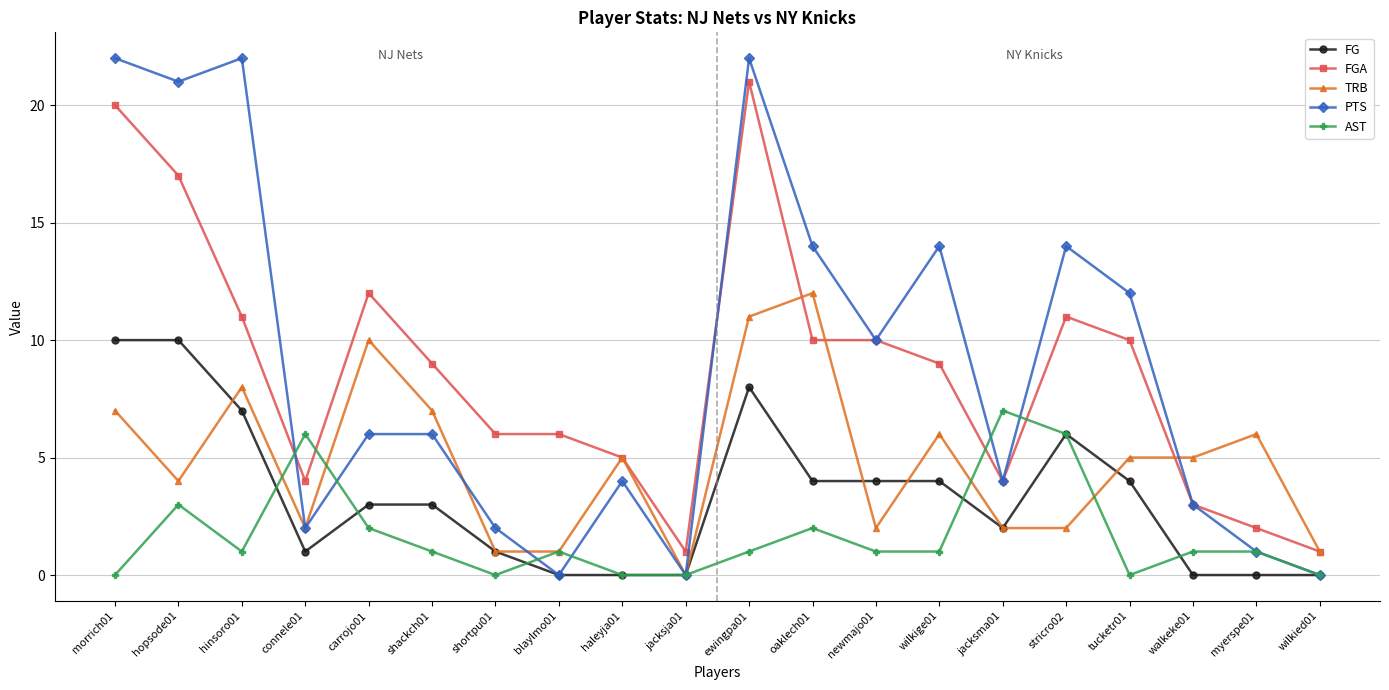

What are all the series names shown in the legend?

FG, FGA, TRB, PTS, AST